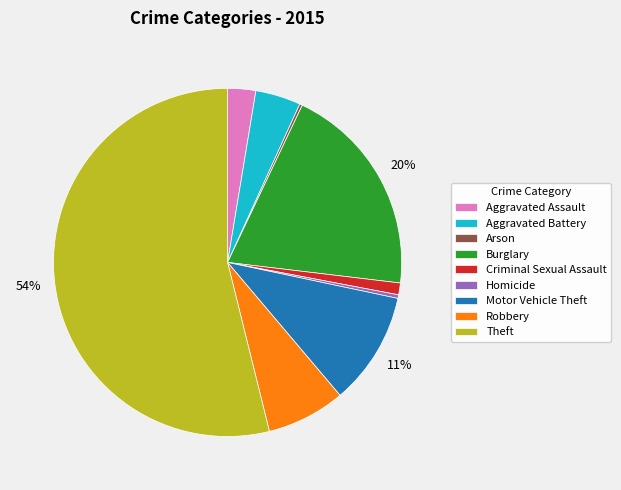

Which slice is the largest?

Theft